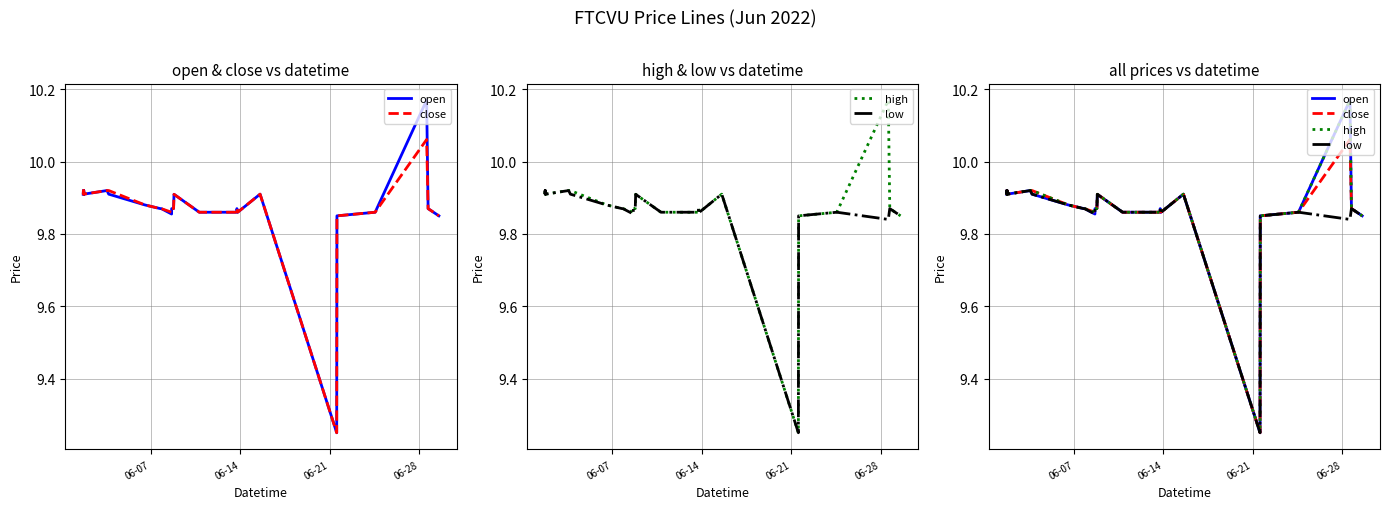

How many intersections are there between close and open?

2